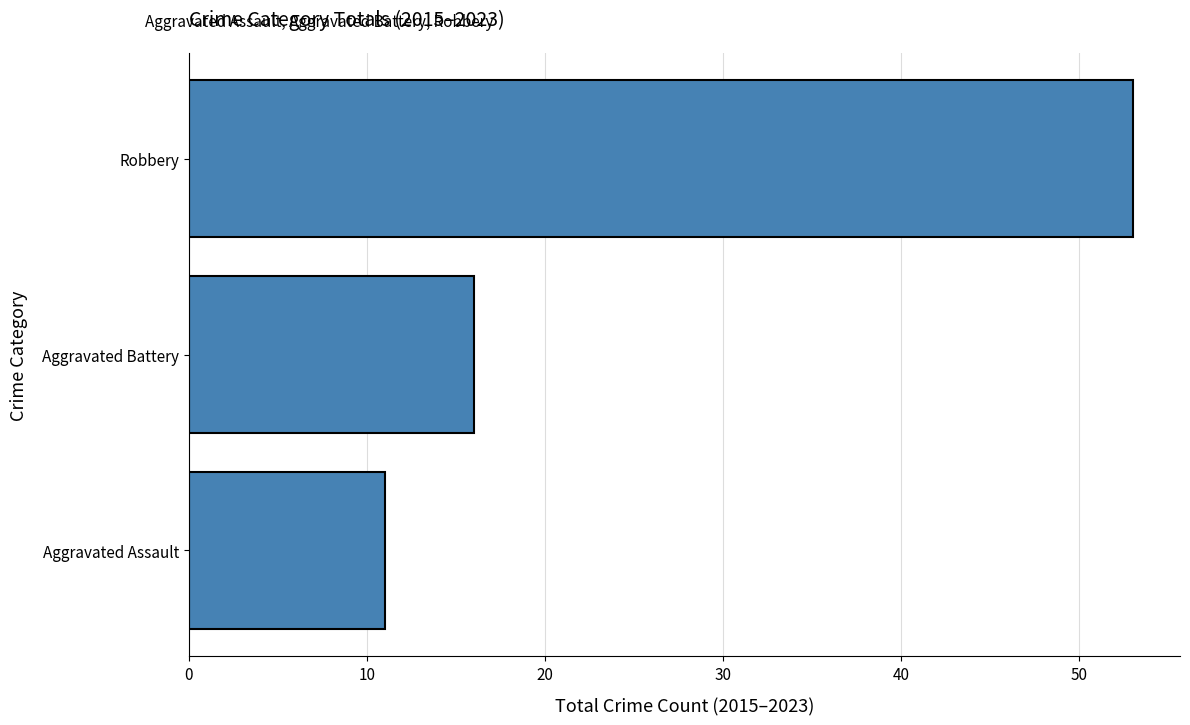

Rank the categories by value from highest to lowest.

Robbery, Aggravated Battery, Aggravated Assault